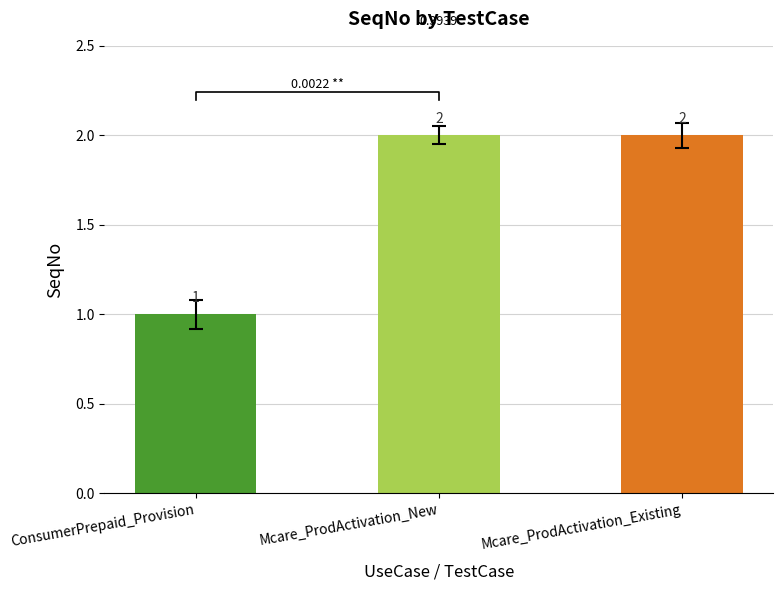

Are the bars grouped side by side (vs. stacked)?

No